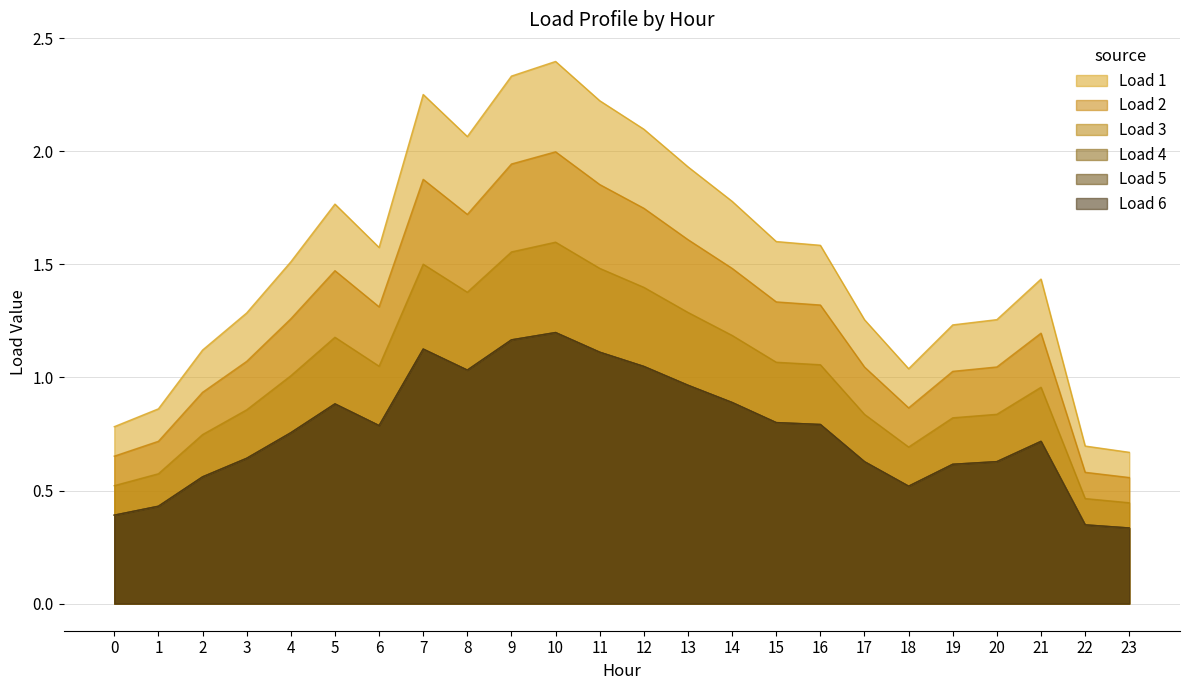

What is the approximate value of Load 6 at 19?

0.6